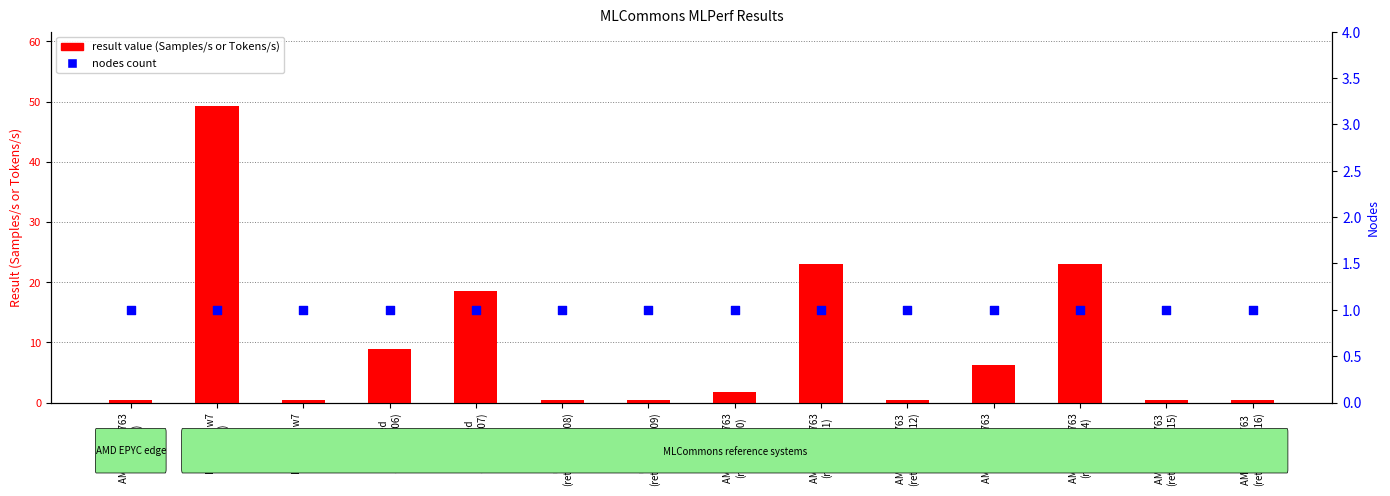

What are all the series names shown in the legend?

result value, nodes